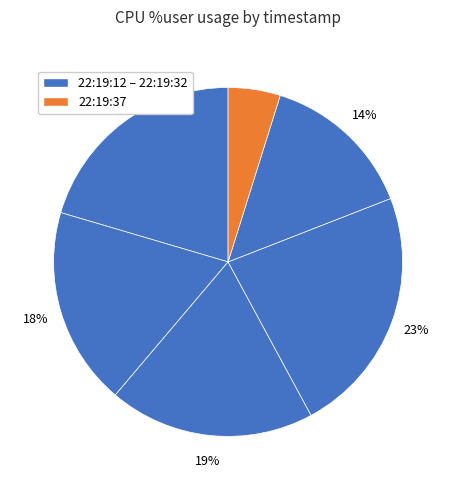

Is there any slice that represents more than half of the pie?

No